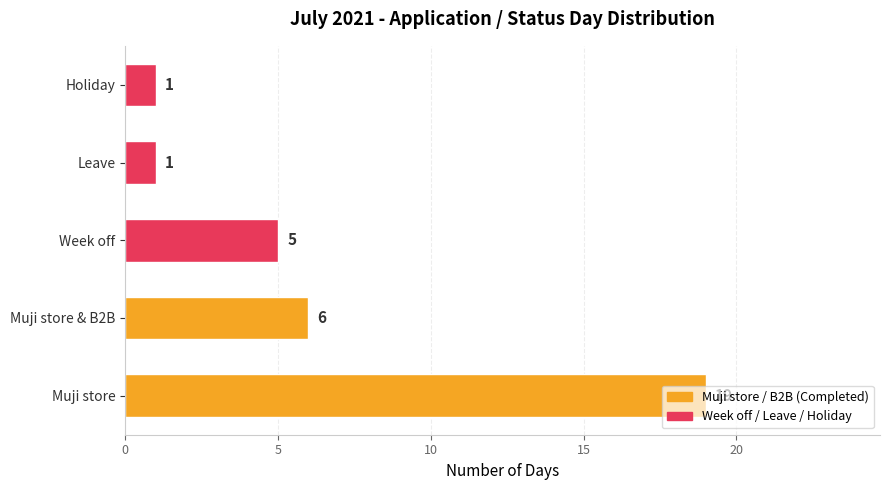

What is the difference between the values at Holiday and Muji store?

18